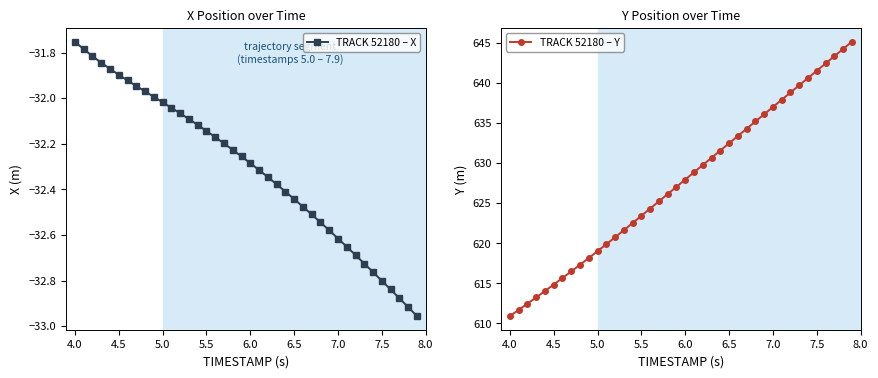

List the series in order of their overall mean, lowest first.

TRACK 52180 – X, TRACK 52180 – Y